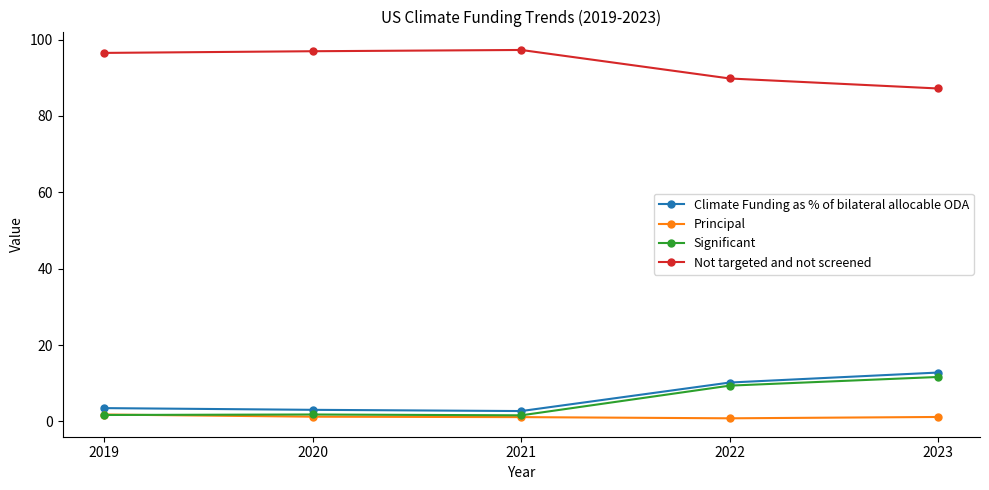

What is the value of the Not targeted and not screened point at the 2nd from the left?

97.0